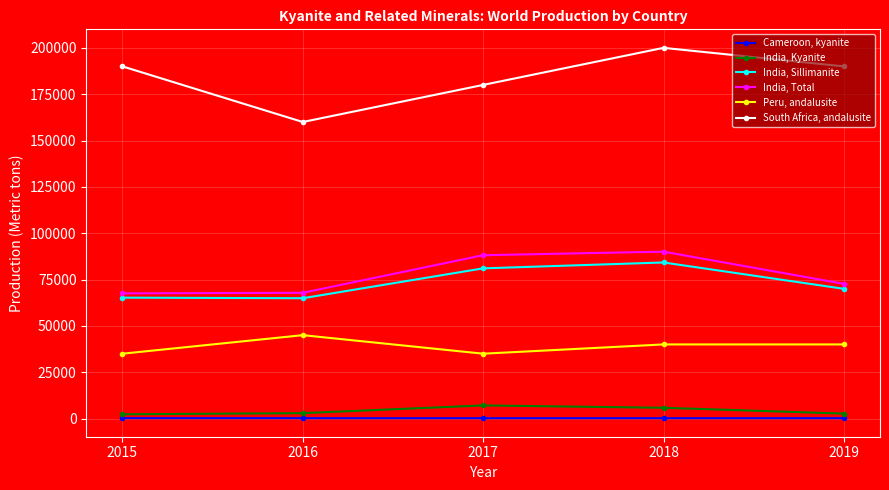

Which series has the widest spread of values?

South Africa, andalusite